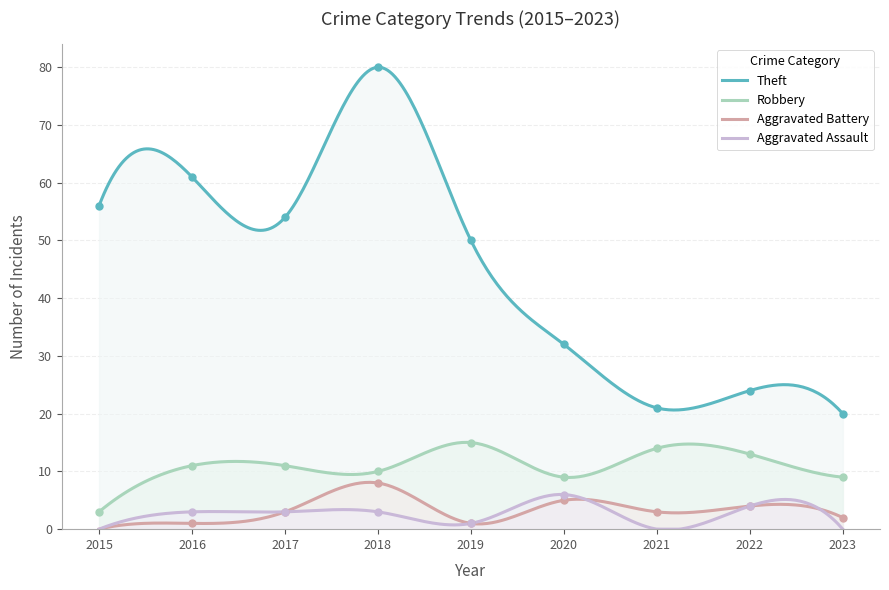

Reading left to right, extract all data points from this chart.

Theft: 56	61	54	80	50	32	21	24	20
Robbery: 3	11	11	10	15	9	14	13	9
Aggravated Battery: 0	1	3	8	1	5	3	4	2
Aggravated Assault: 0	3	3	3	1	6	0	4	0